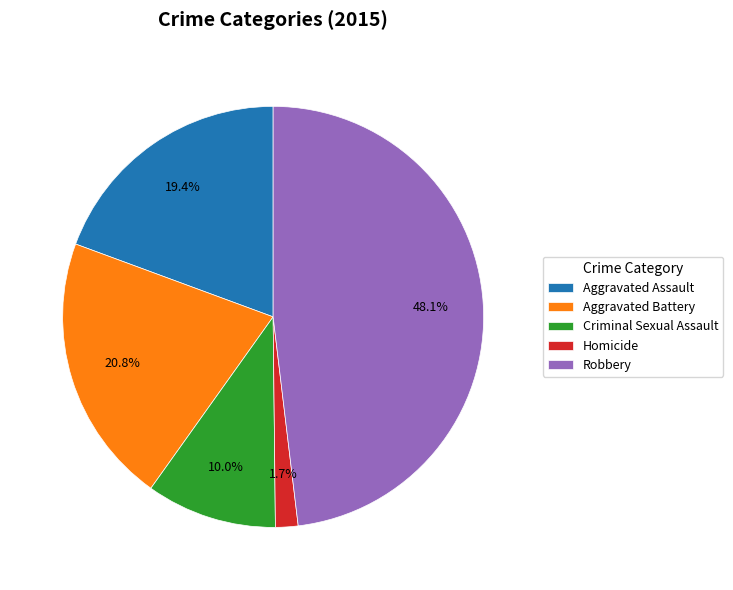

Which slice is the smallest?

Homicide